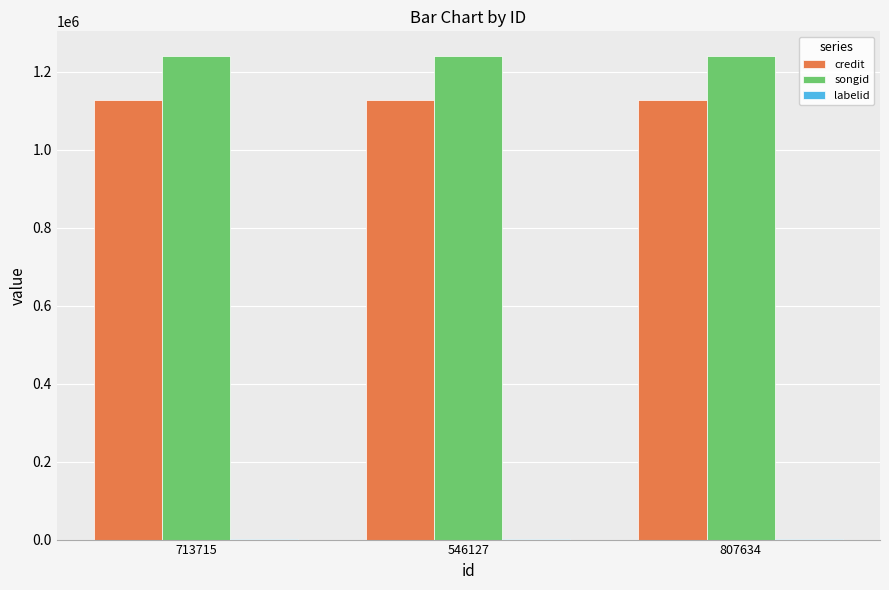

Read the credit value at 713715.

1127899